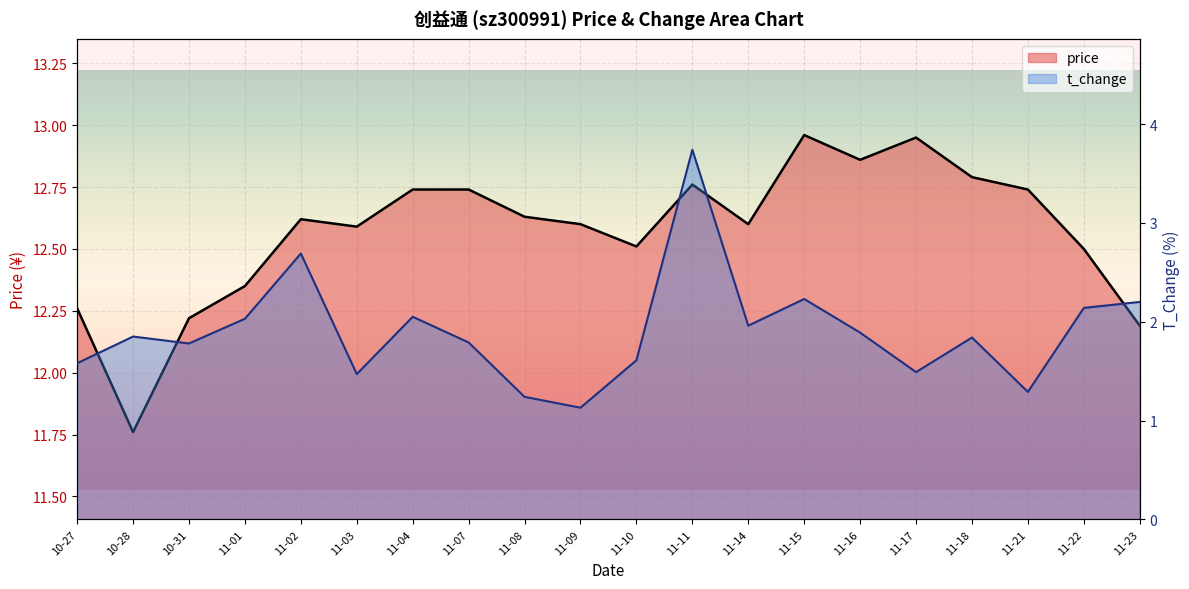

Which has a higher value, 2022-11-01 or 2022-11-04?

2022-11-04